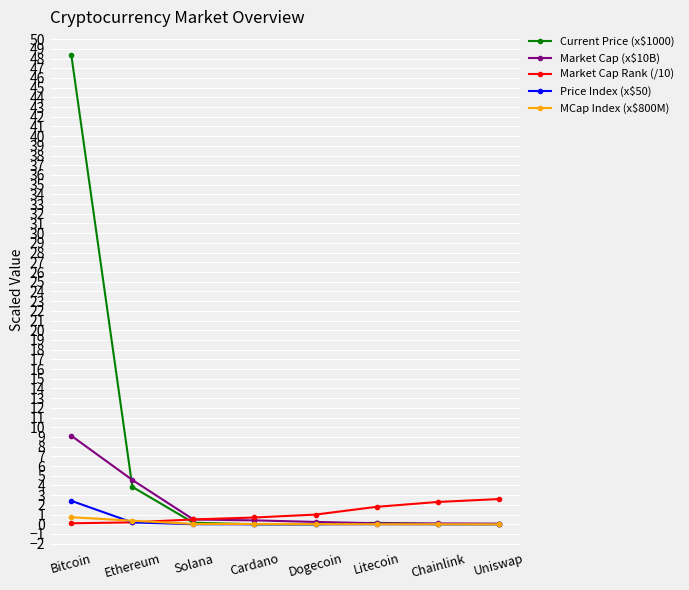

Which series has the widest spread of values?

Current Price (x$1000)